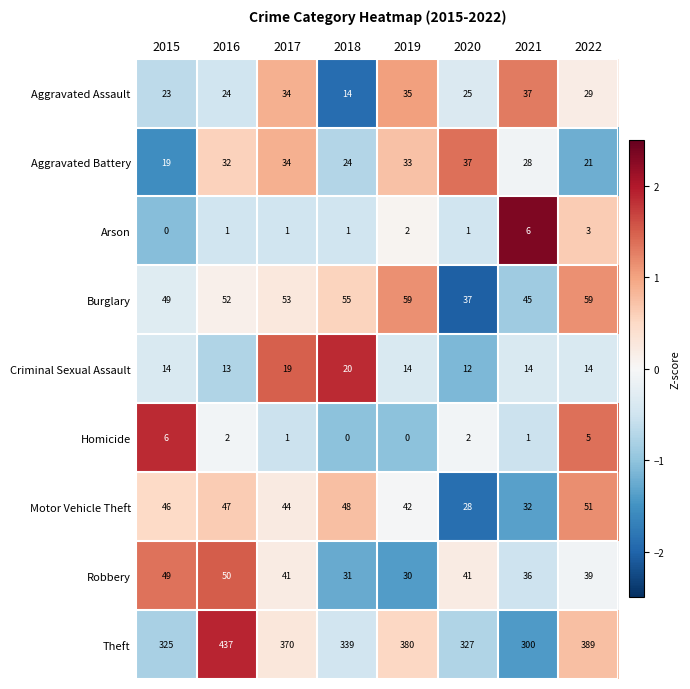

At 2018, list the series in order from largest to smallest.

Theft, Burglary, Motor Vehicle Theft, Robbery, Aggravated Battery, Criminal Sexual Assault, Aggravated Assault, Arson, Homicide